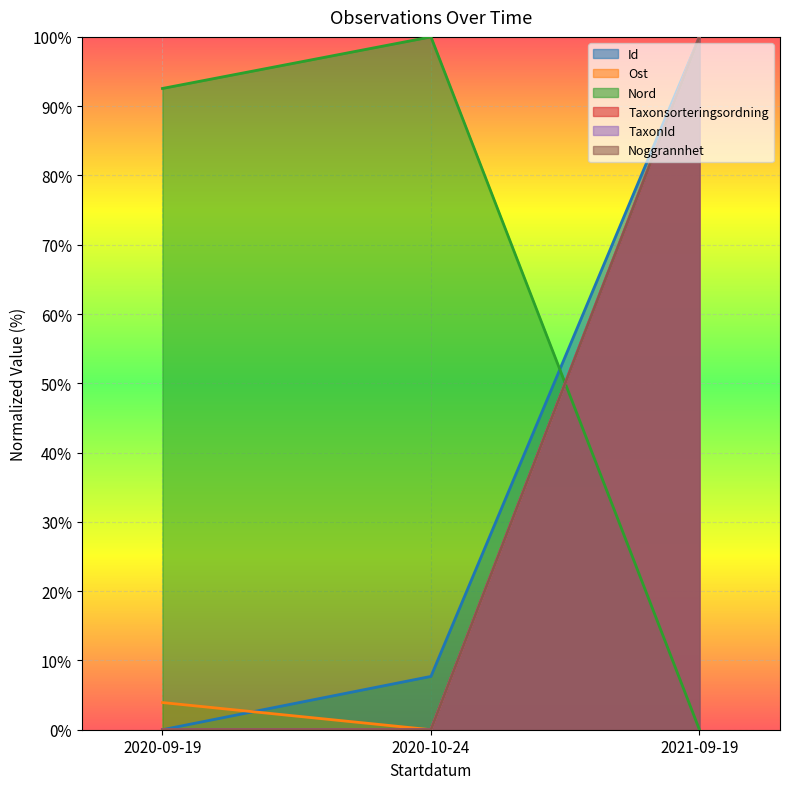

Is the value of Nord at 2021-09-19 greater than the value of Taxonsorteringsordning at 2020-09-19?

No